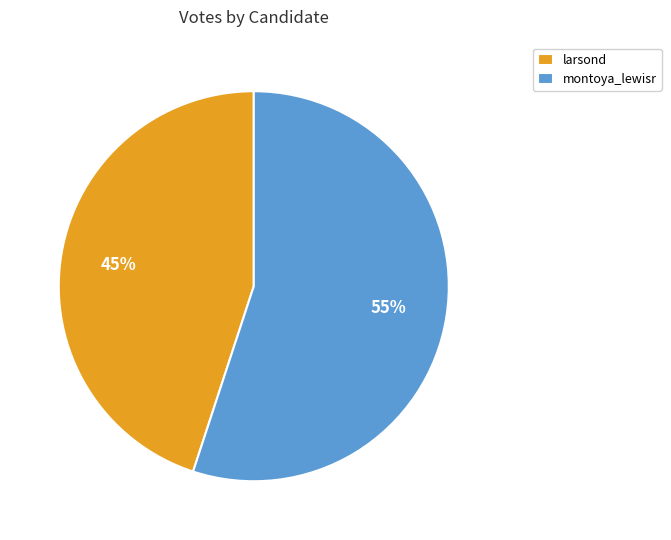

Which slice is the smallest?

larsond